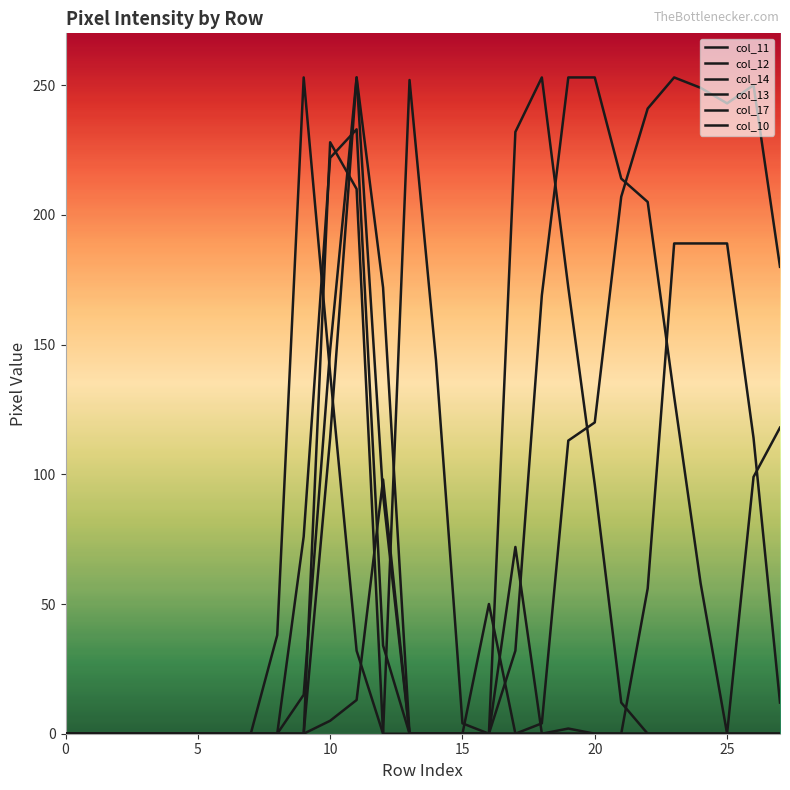

What is the sum of all col_14 values?

1330